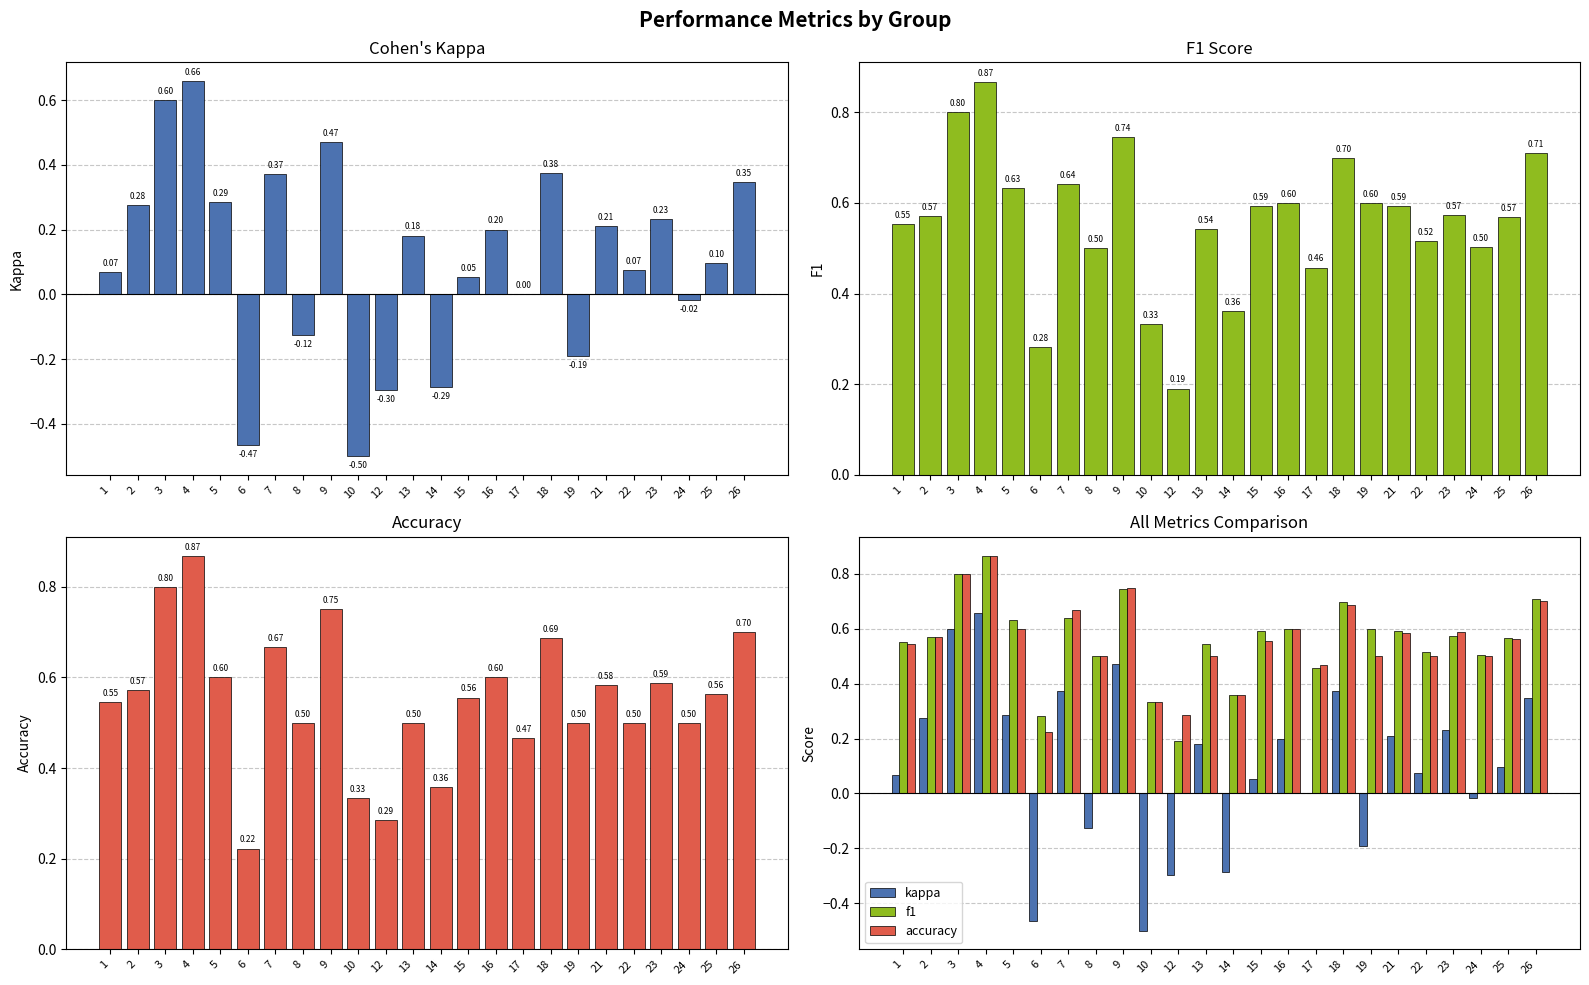

At which label is f1 closest to 0?

12